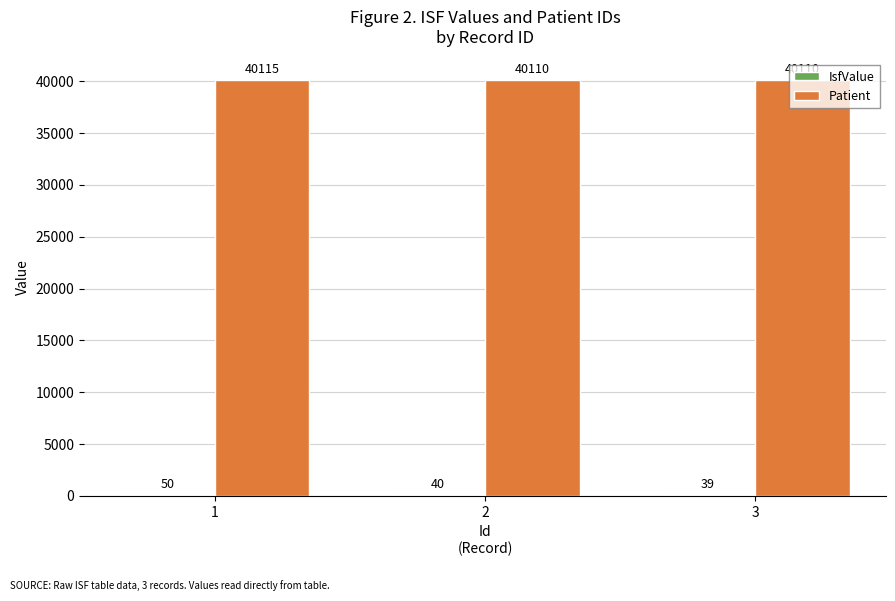

True or false: Patient has a value of 40110 at 2.

True